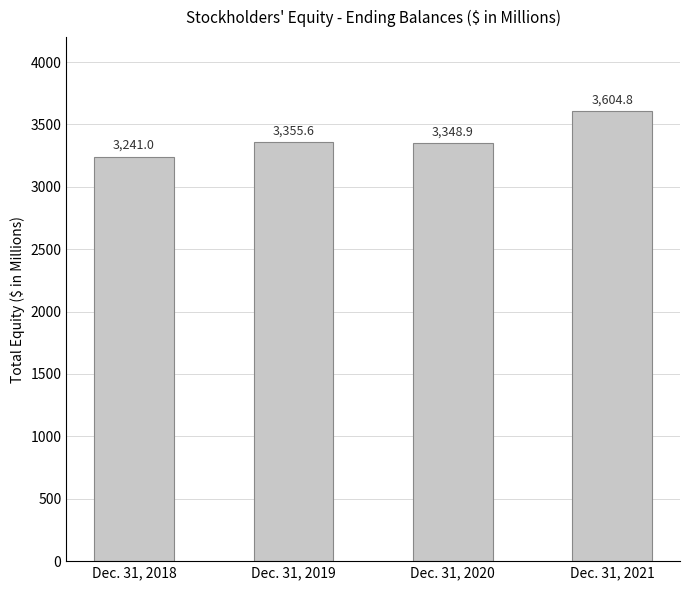

At which label does the data first exceed 3355?

Dec. 31, 2019